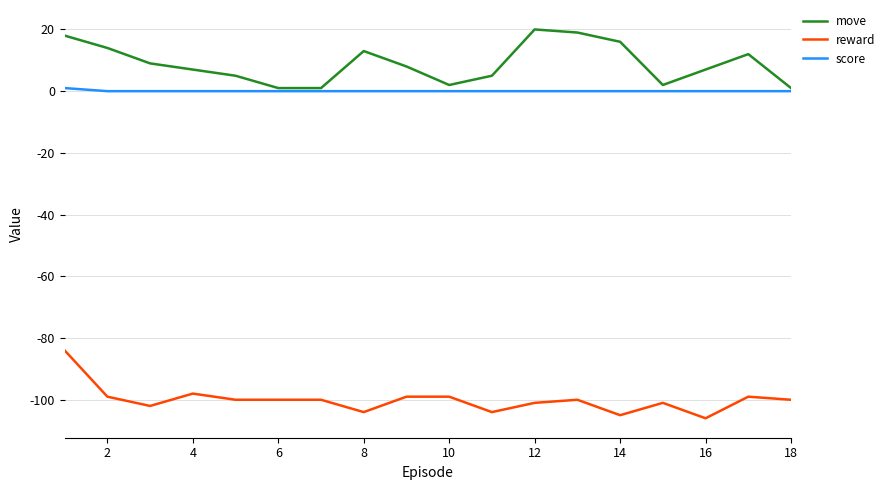

What is the minimum value for reward?

-106